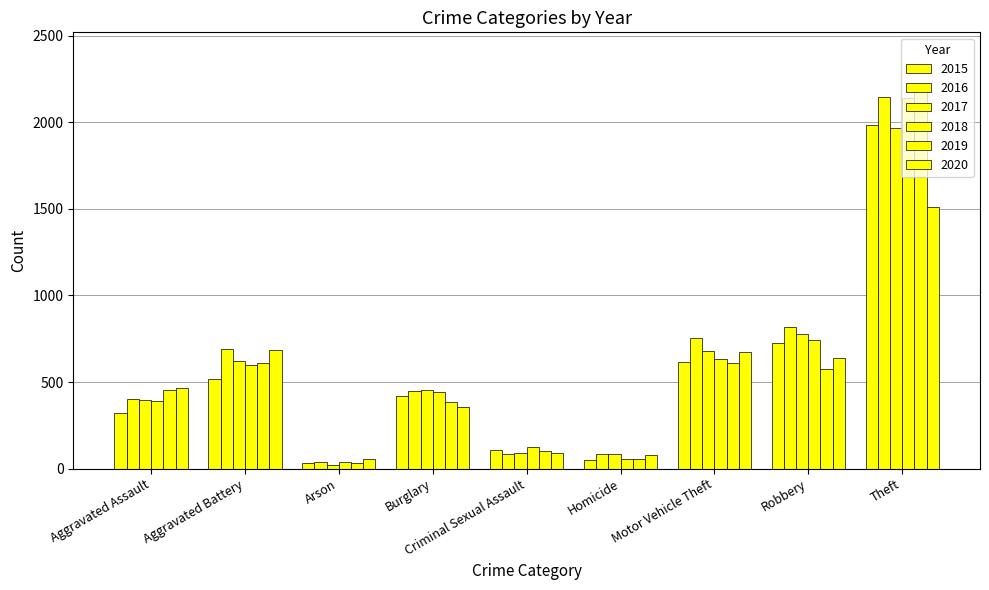

Is it true that 2015 equals 614 at Motor Vehicle Theft?

True